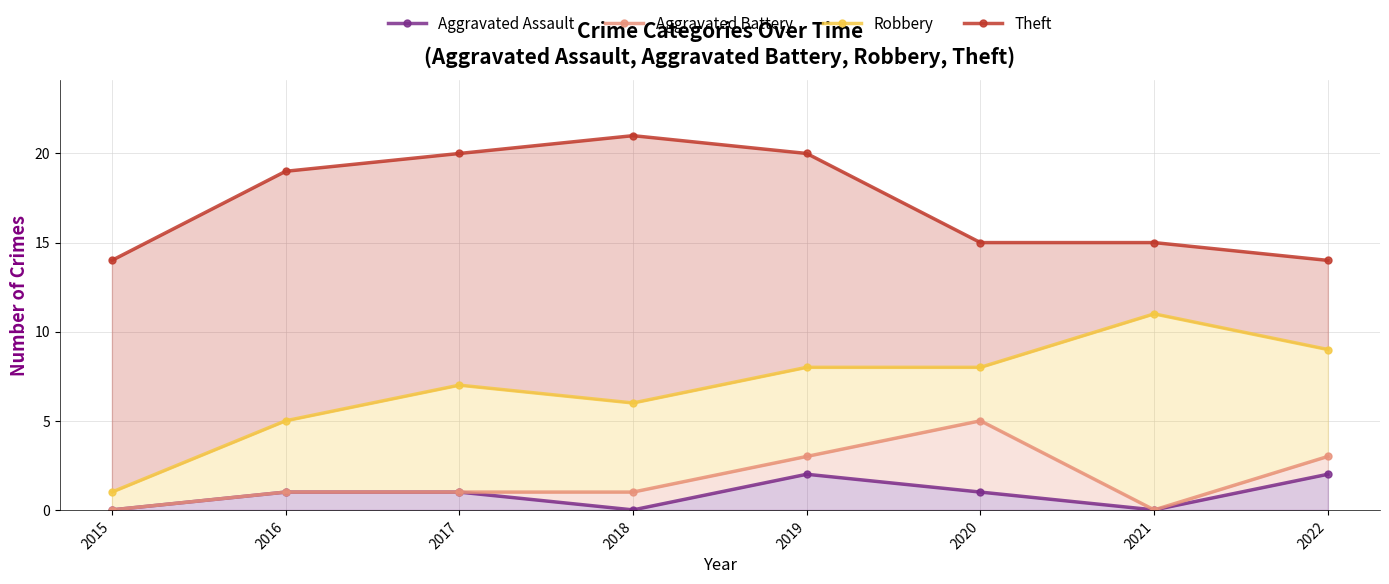

What are all the series names shown in the legend?

Aggravated Assault, Aggravated Battery, Robbery, Theft